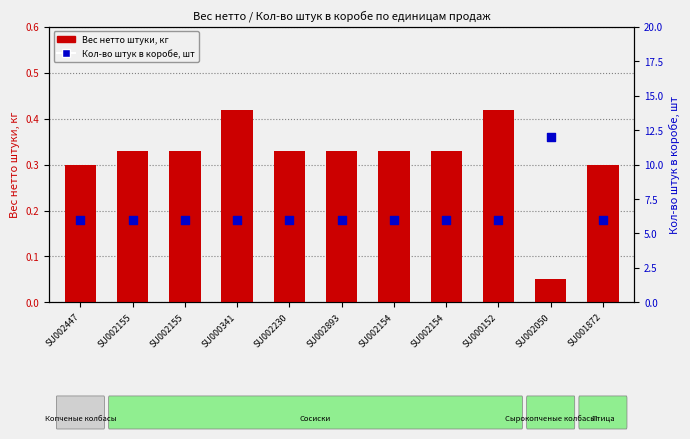

Which series reaches the minimum Y coordinate?

Вес нетто штуки, кг